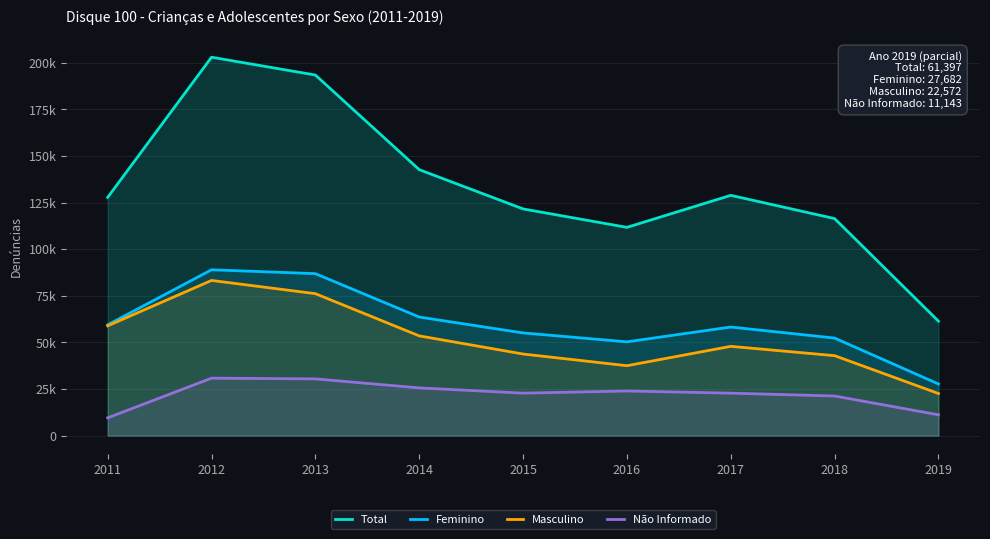

What is the minimum value for Masculino?

22572